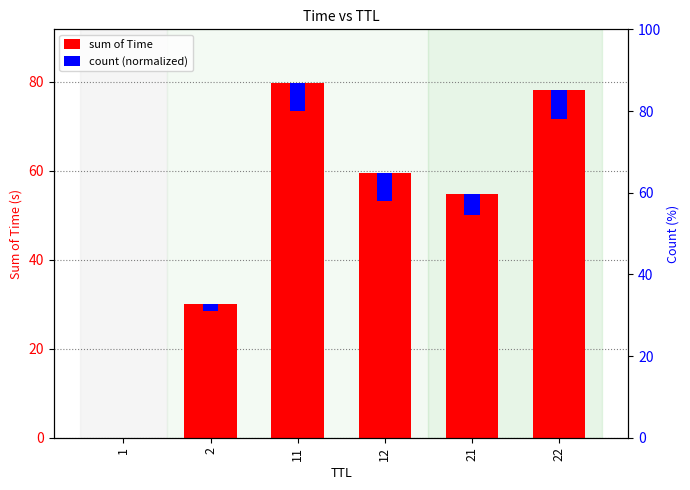

Between 1 and 22, which series saw the biggest shift?

sum of Time